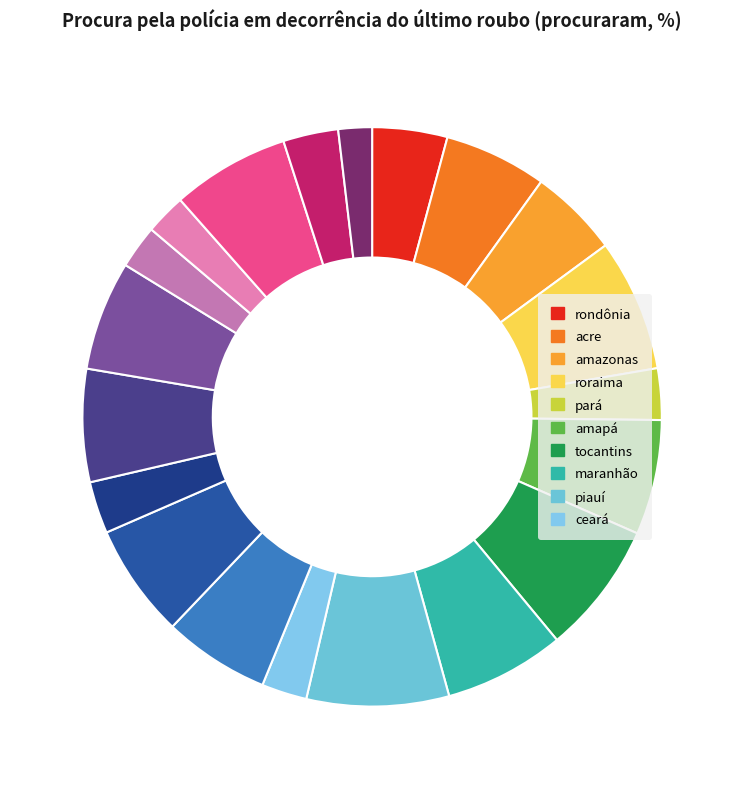

Count the number of slices in the pie.

20